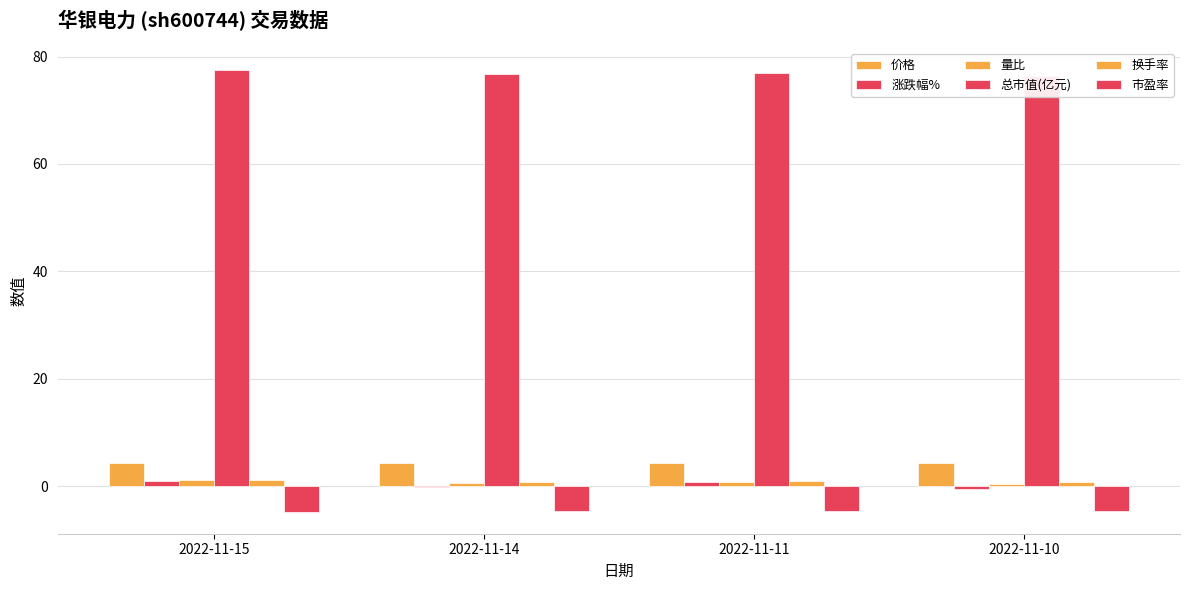

How many values in the 涨跌幅% series are below 0?

2